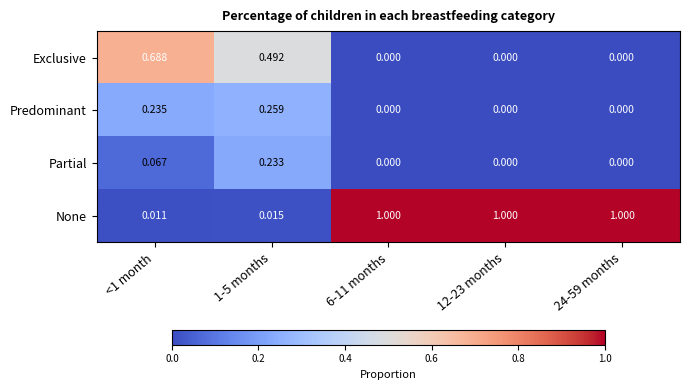

What is the greatest value displayed?

1.0